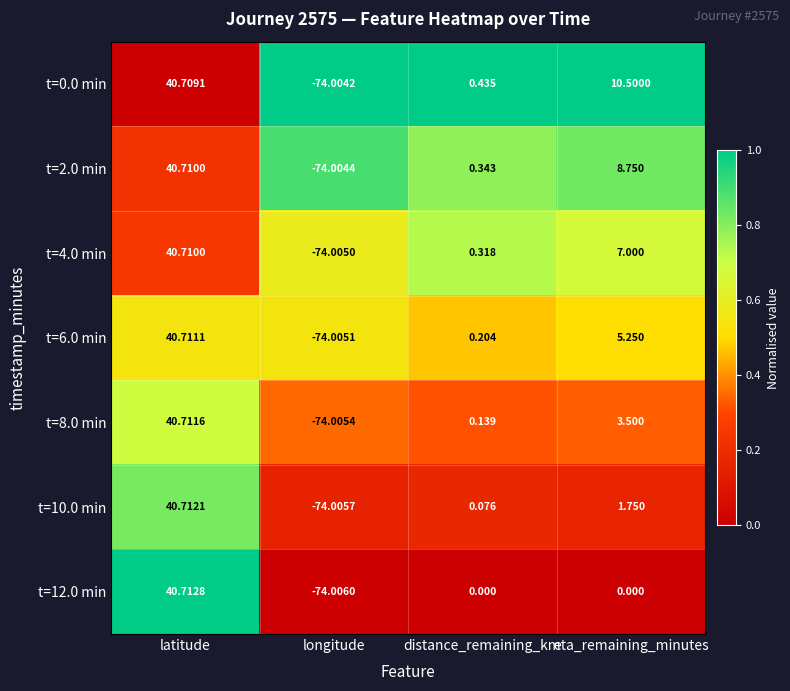

What is the total value across all series at distance_remaining_km?

1.5